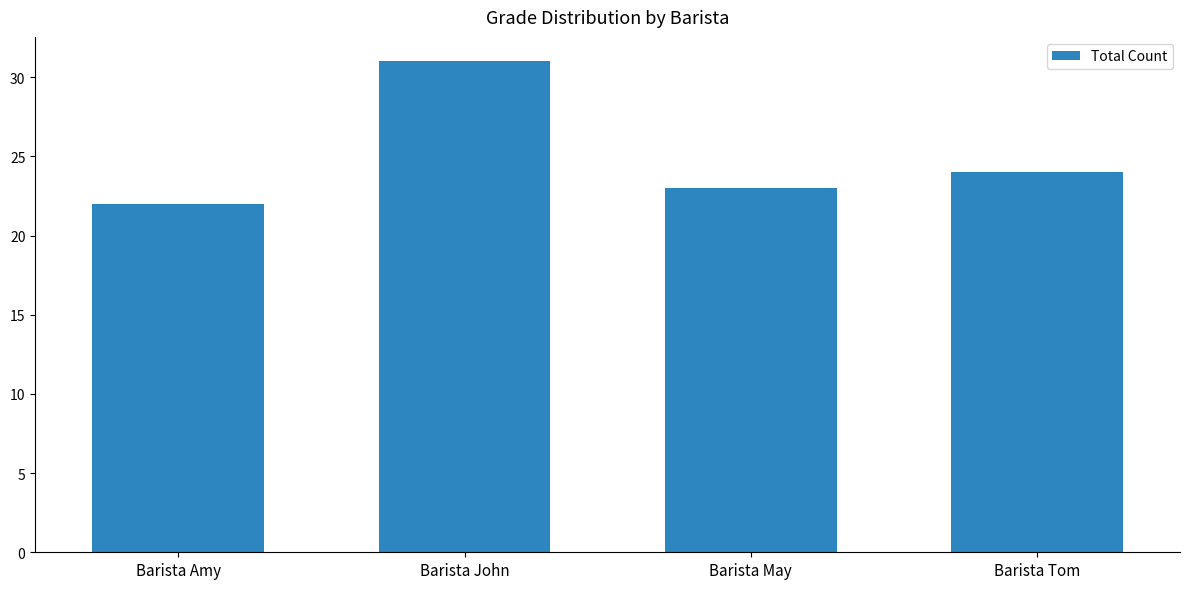

Reading right to left, list all the values displayed in this chart.

24	23	31	22